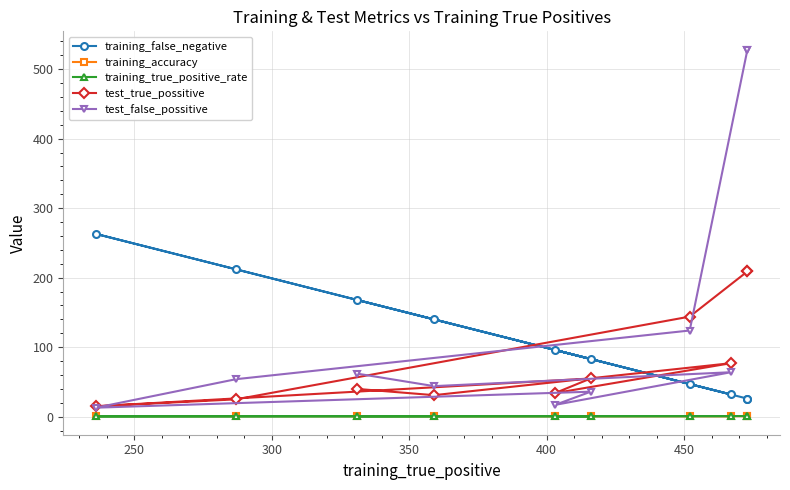

Which series has the widest spread of values?

test_false_possitive